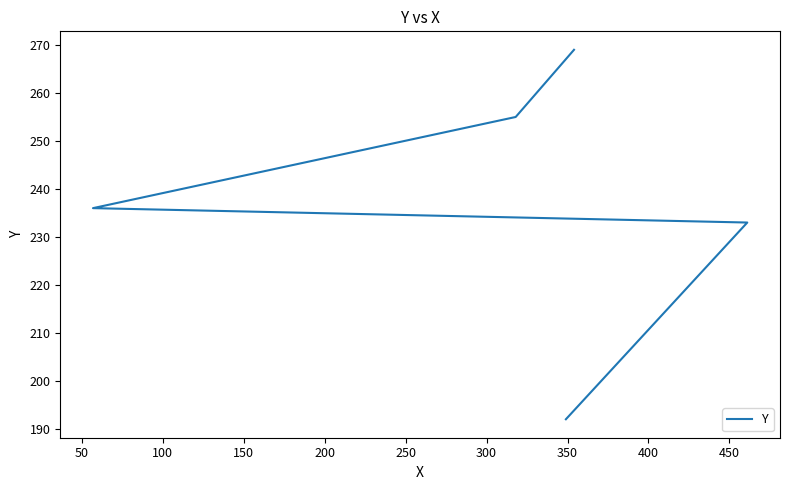

What is the value of the 5th point from the left?

269